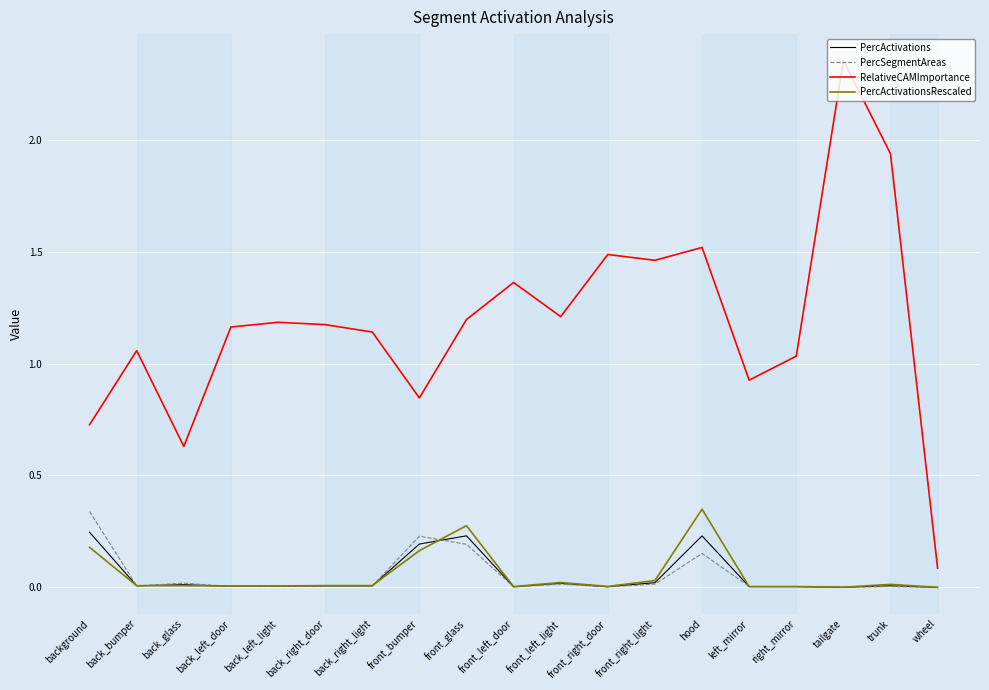

Where is the first local maximum for RelativeCAMImportance?

back_bumper